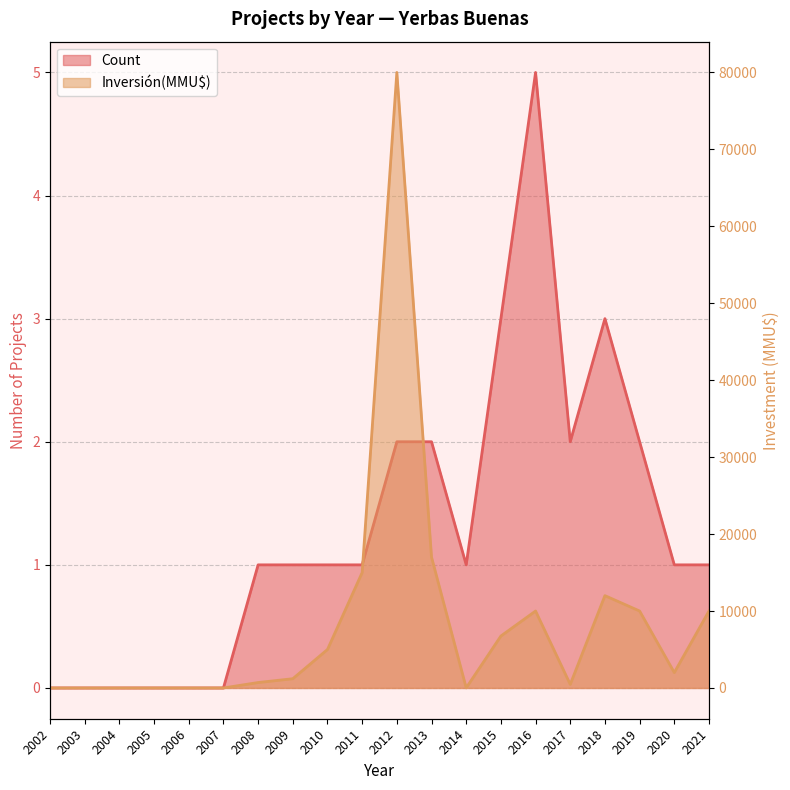

What is the spread (max minus min) of values at 2012?

79998